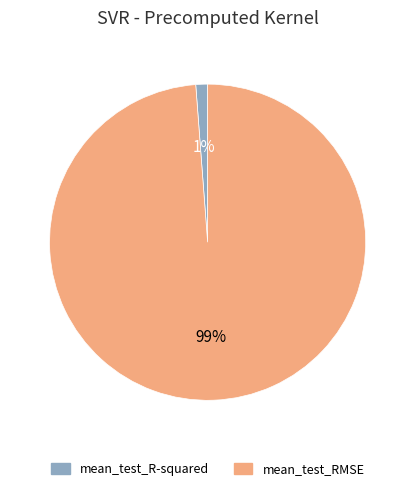

Is the sum of mean_test_RMSE and mean_test_R-squared greater than half?

Yes